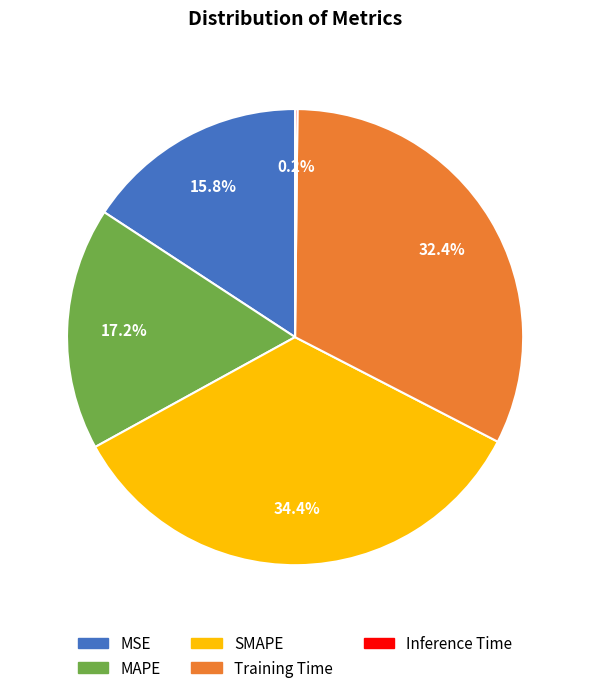

To the nearest percent, what is the difference between the MAPE and Training Time slice percentages?

15%